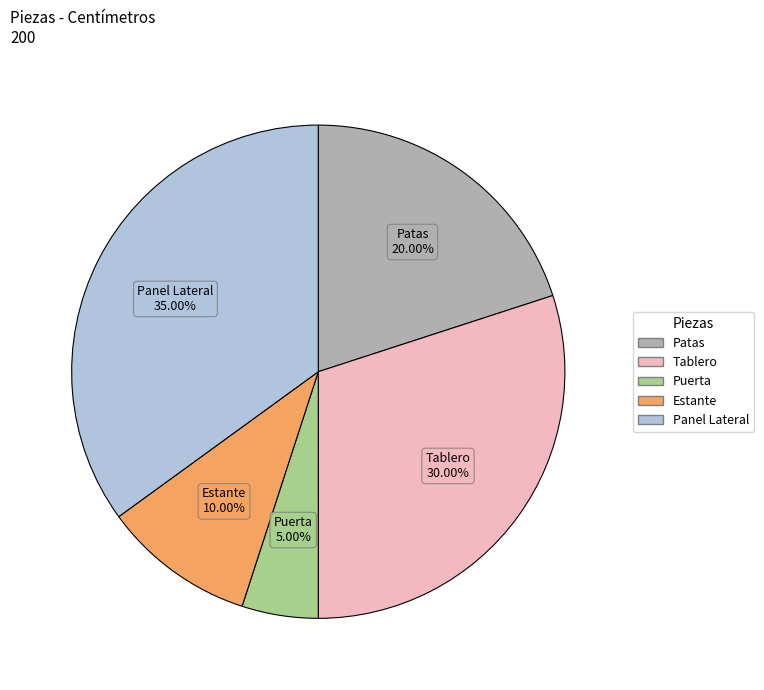

What is the smallest slice in the pie chart?

Puerta